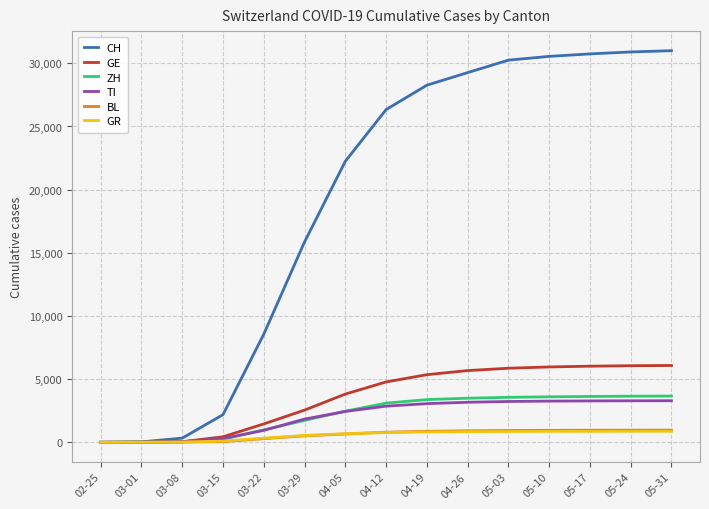

The TI series shows 3290 at 05-31. True or false?

True